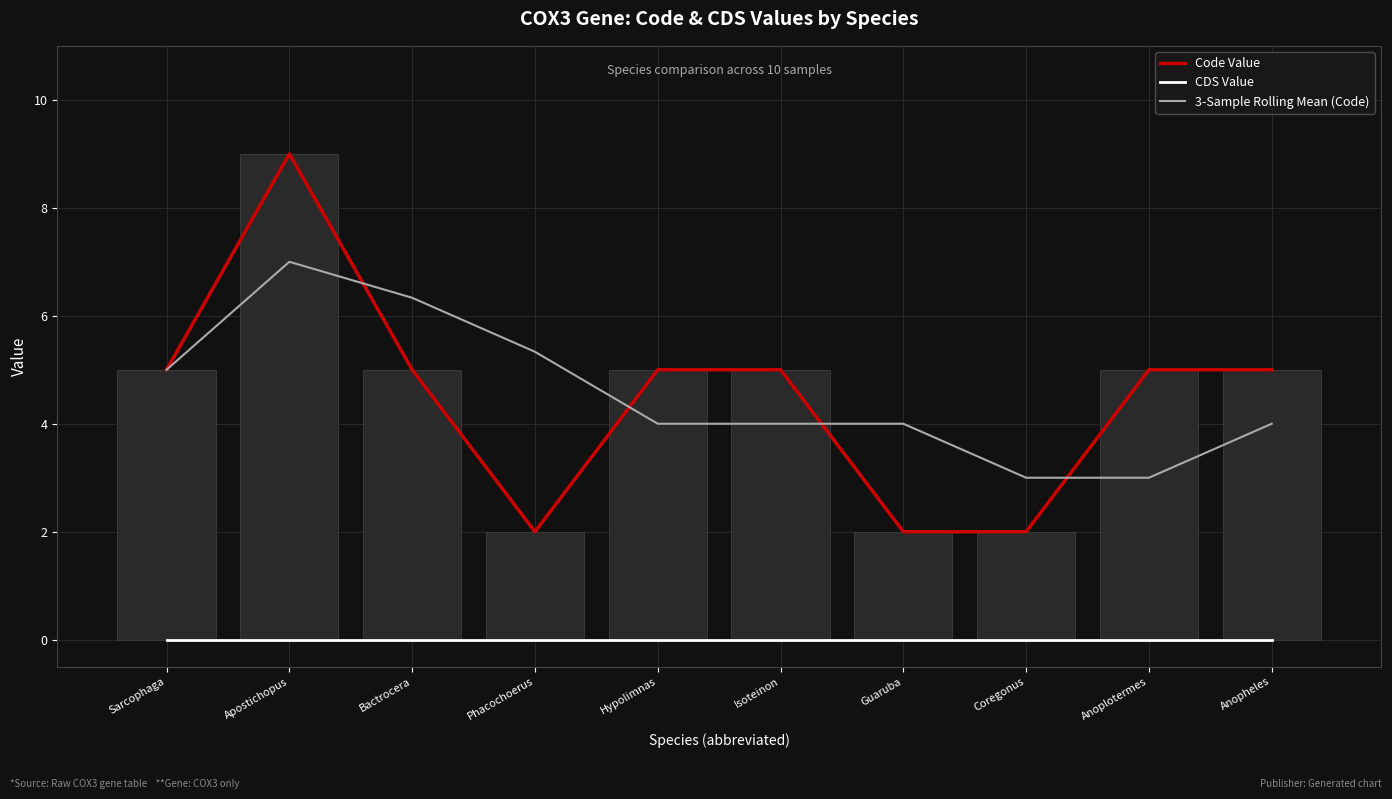

Is the value of 3-Sample Rolling Mean (Code) at Coregonus greater than the value of Code Value at Isoteinon?

No